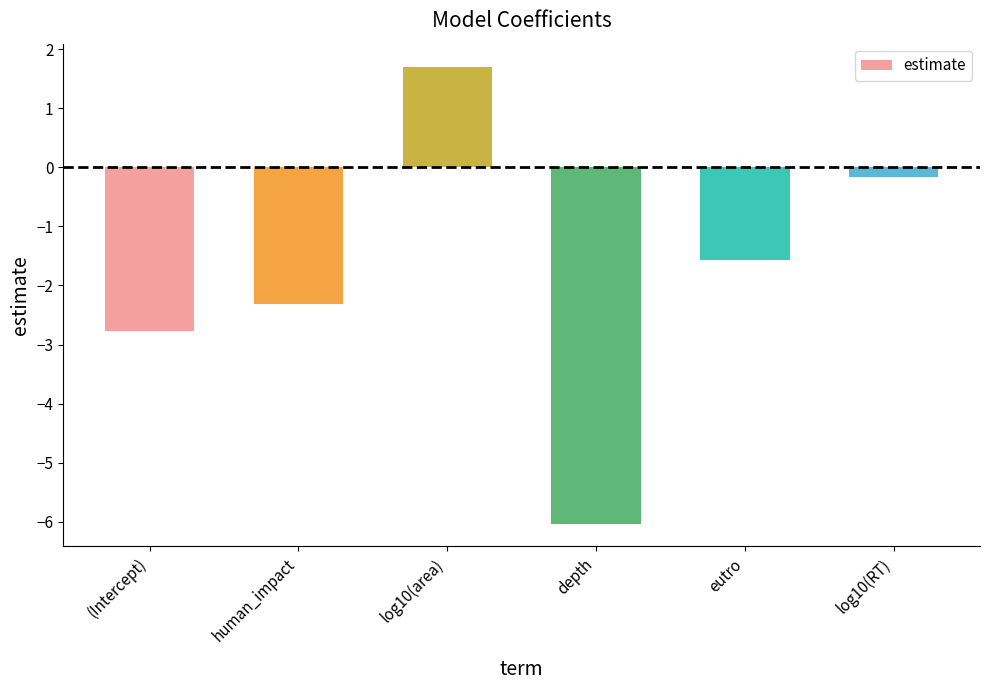

How many data points are less than -1?

4